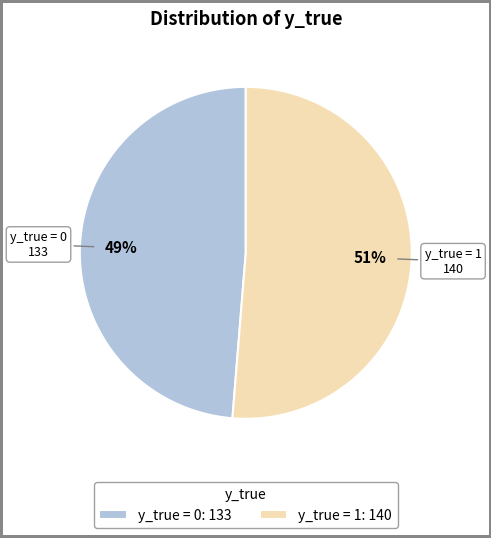

To the nearest percent, what percentage of the pie is y_true = 1?

51%